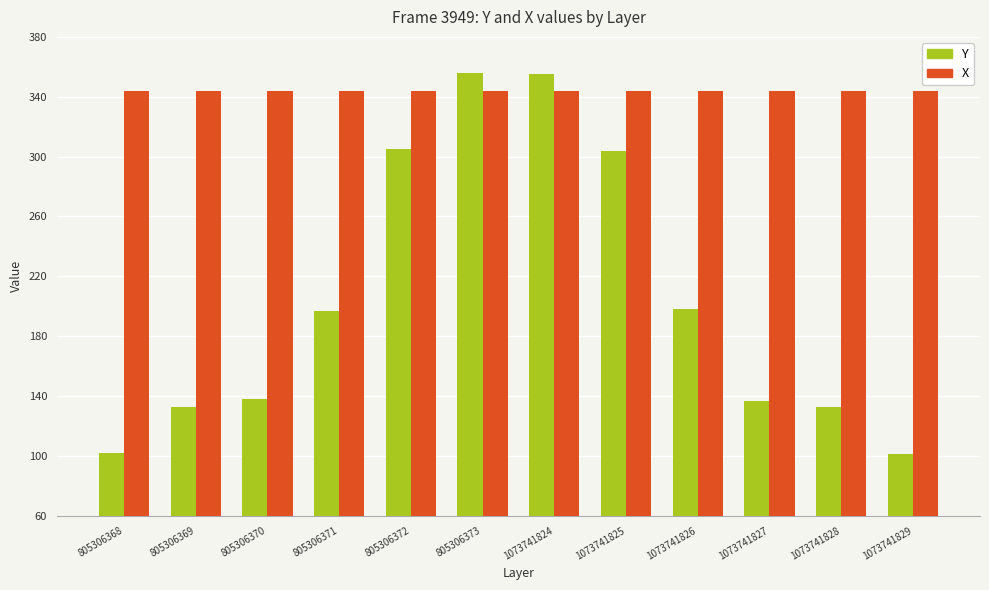

Rank the series at 1073741828 from highest to lowest value.

X, Y